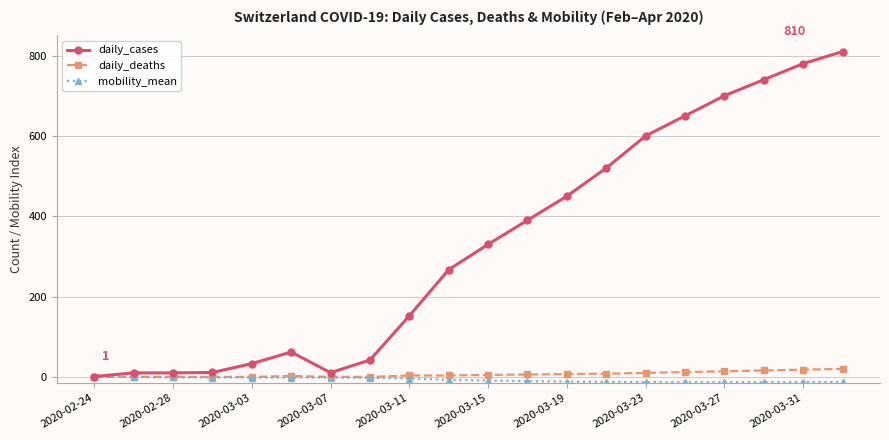

At how many categories does at least one series exceed 543?

6